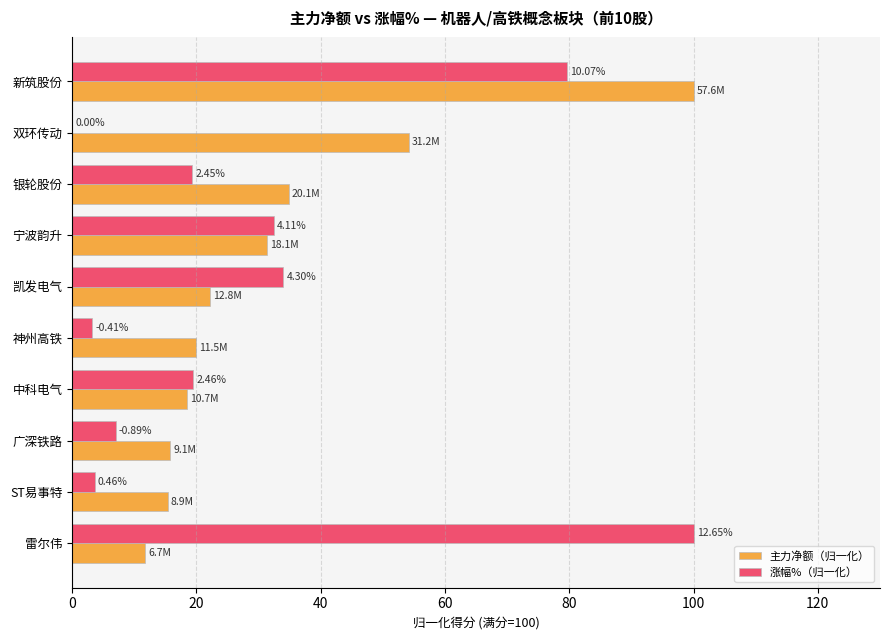

Rank the series by their average value, from highest to lowest.

主力净额（归一化）, 涨幅%（归一化）